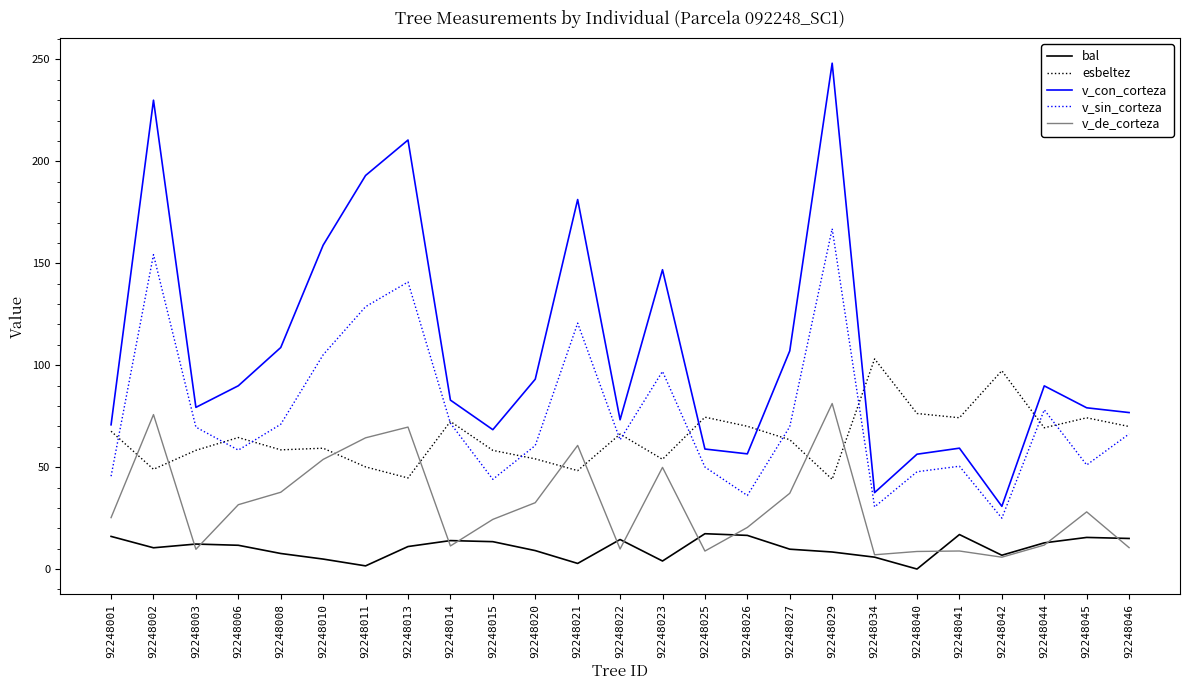

Which label corresponds to the largest value in the chart?

92248029